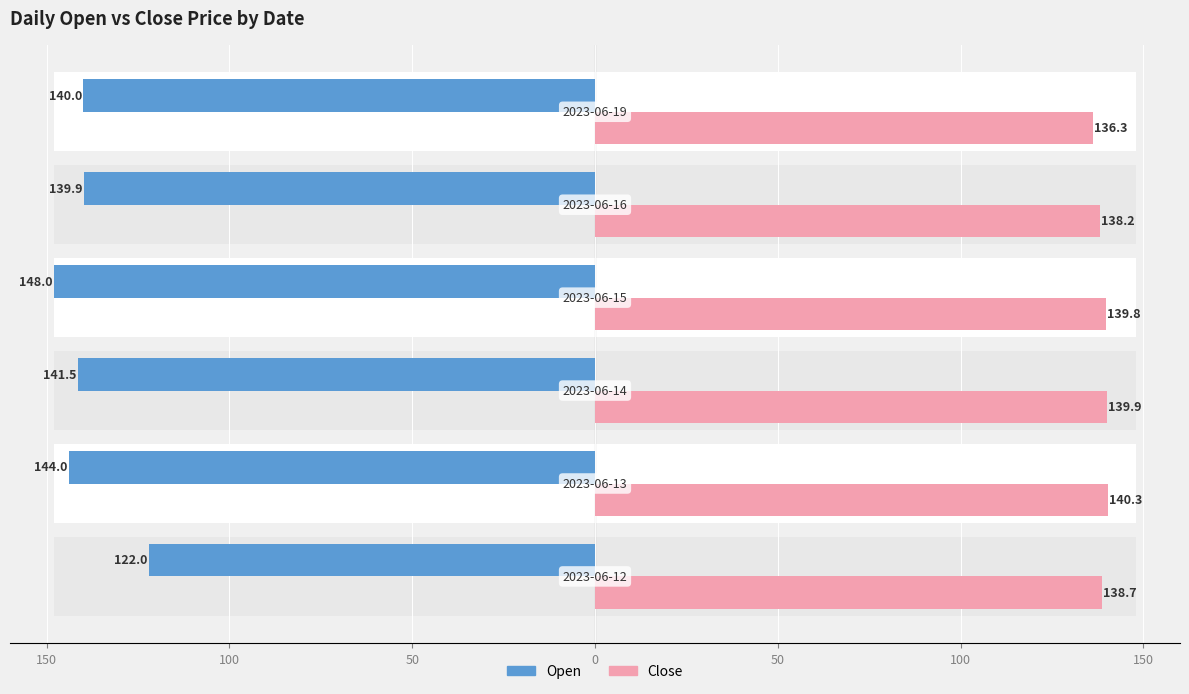

How many values in the Close series exceed 139?

3